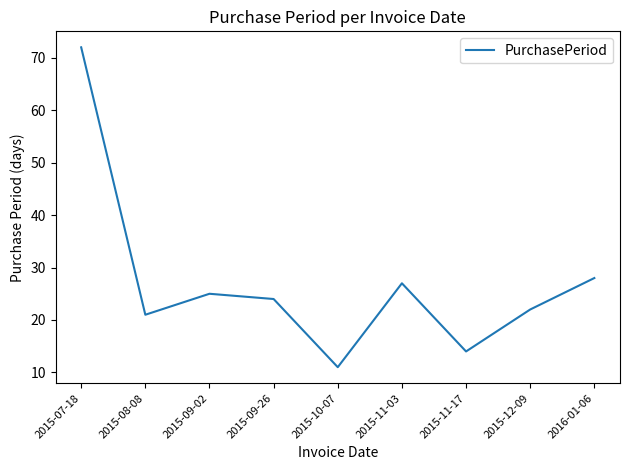

How many distinct data groups are displayed?

1